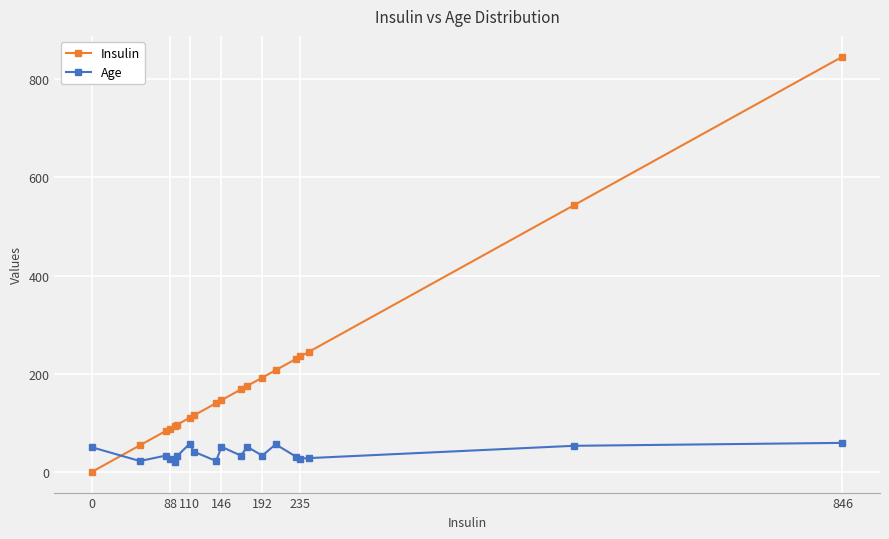

List the series in order of their peak value, highest first.

Insulin, Age